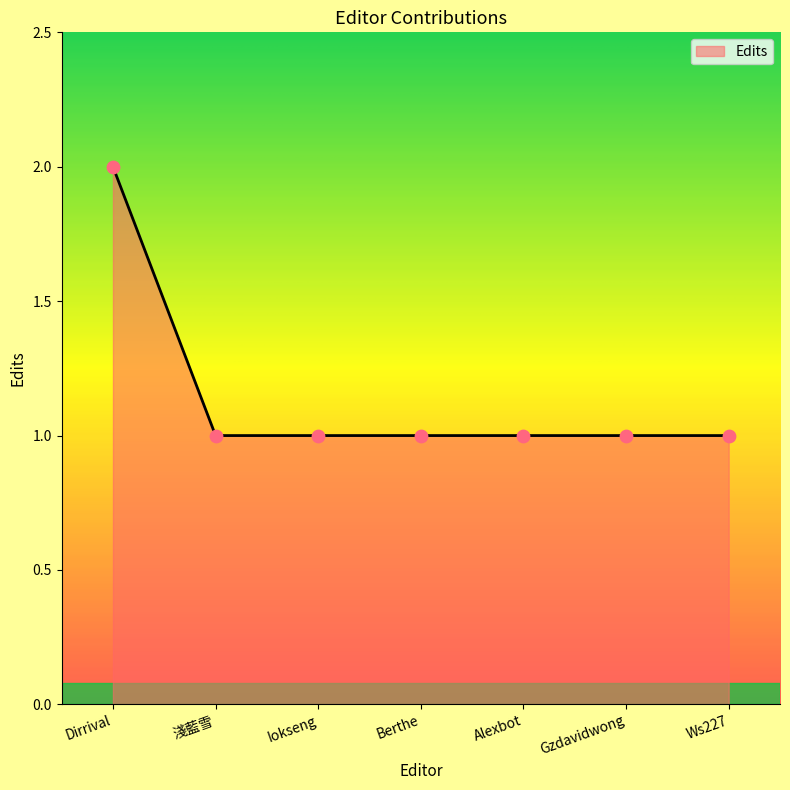

What is the ratio of the value at Ws227 to the value at 淺藍雪?

1.0